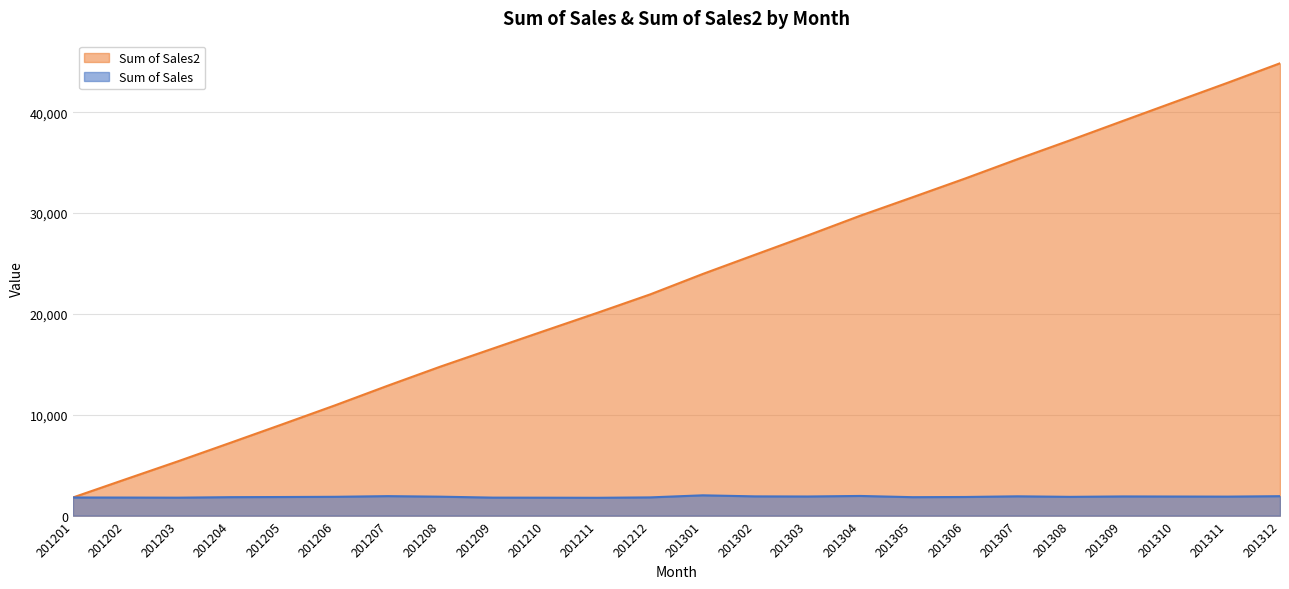

True or false: Sum of Sales and Sum of Sales2 intersect in this chart.

False